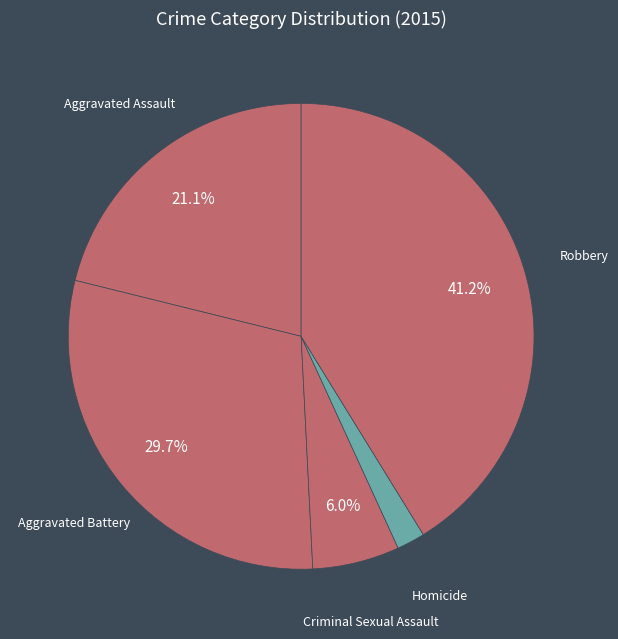

To the nearest percent, what portion does Aggravated Battery represent?

30%